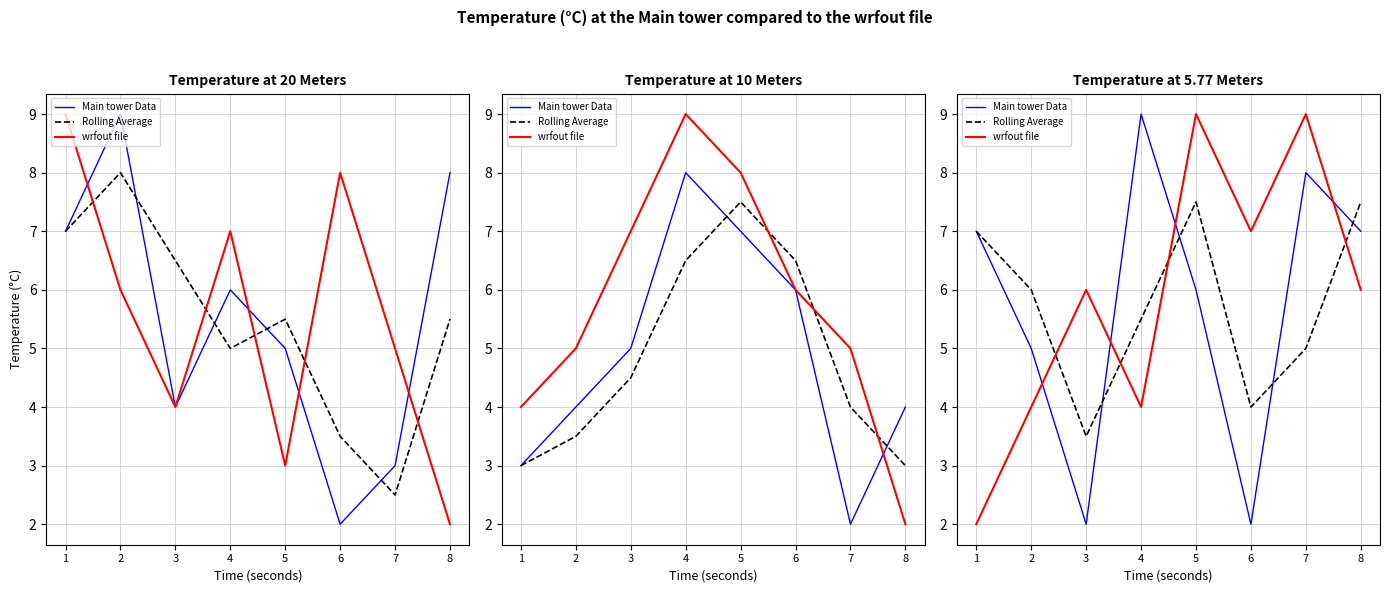

How many distinct data groups are displayed?

3